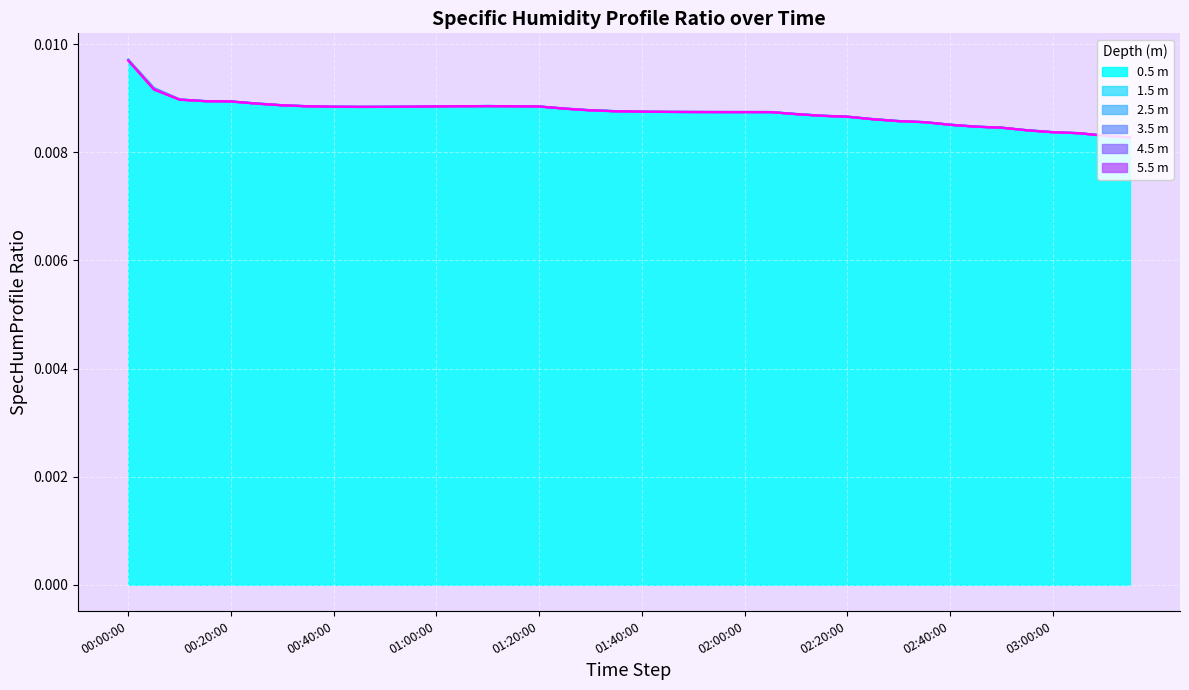

Does the chart display data point markers on the line(s)?

No